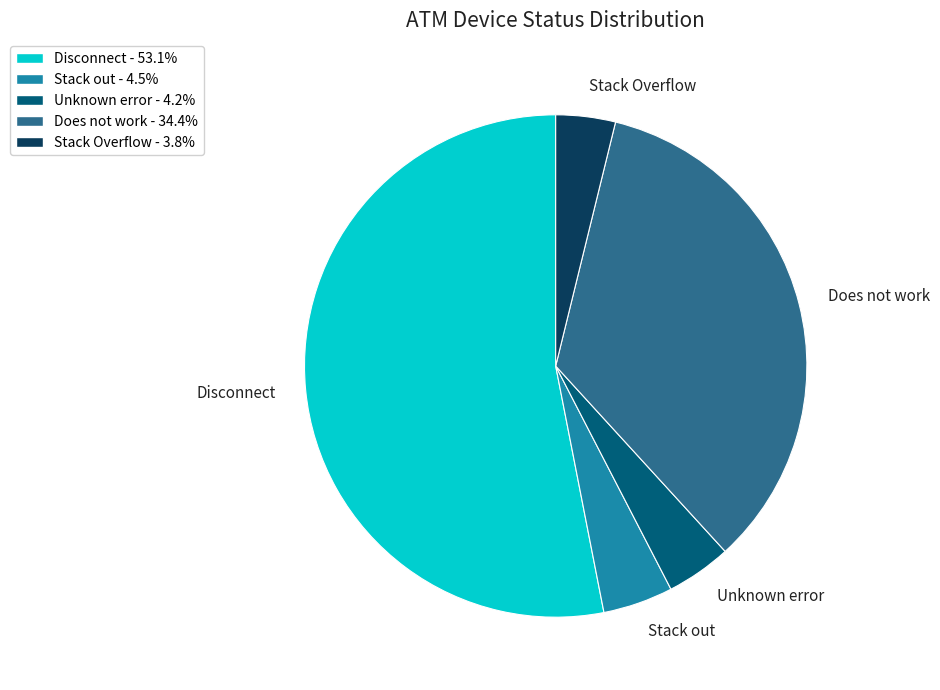

Is there any slice that represents more than half of the pie?

Yes